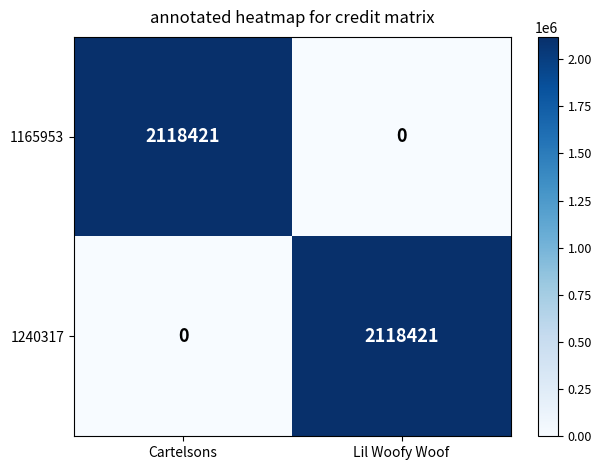

Rank the categories by 1240317 value from lowest to highest.

Cartelsons, Lil Woofy Woof